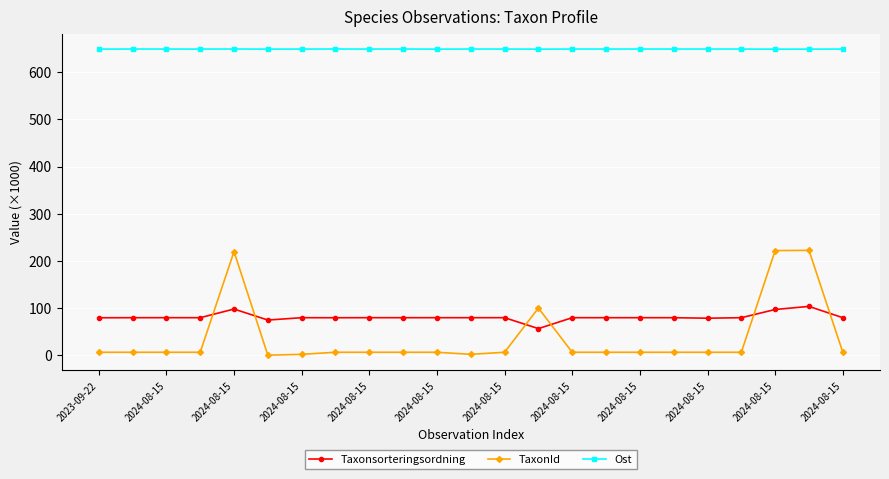

True or false: TaxonId has more than 0 interior local peaks.

True